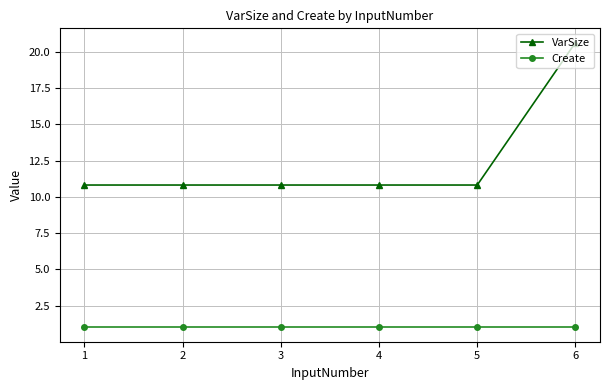

What is the value of the VarSize point at the 2nd from the left?

10.8